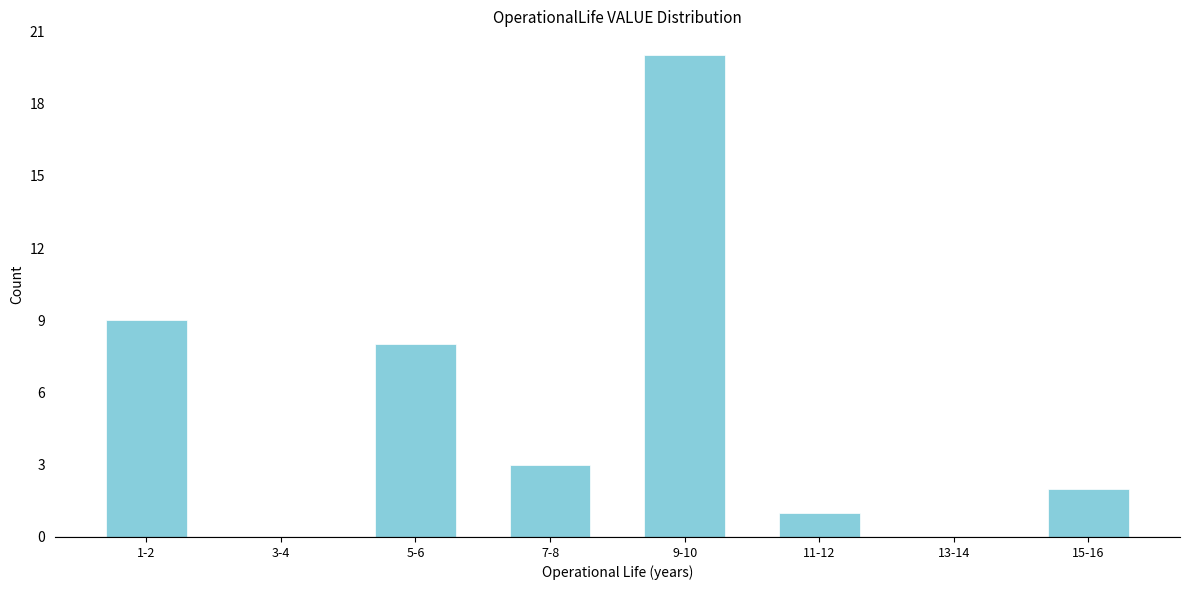

Reading left to right, what are all the values shown in this chart?

1-2=9	3-4=0	5-6=8	7-8=3	9-10=20	11-12=1	13-14=0	15-16=2